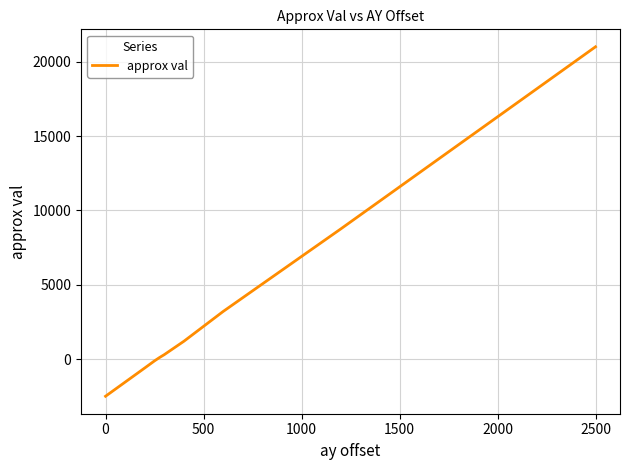

What is the minimum value shown in the chart?

-2500